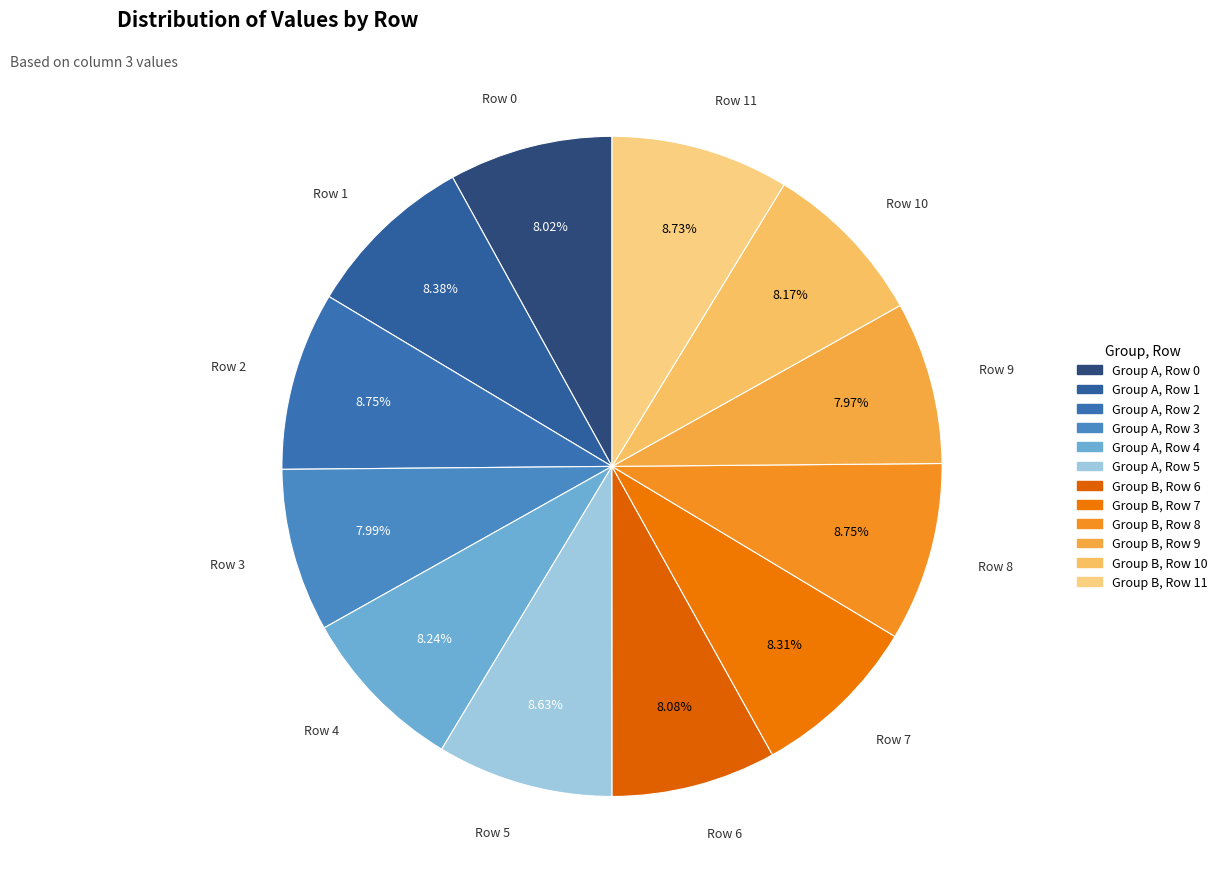

The Row 5 slice represents 20% of the pie. True or false?

False